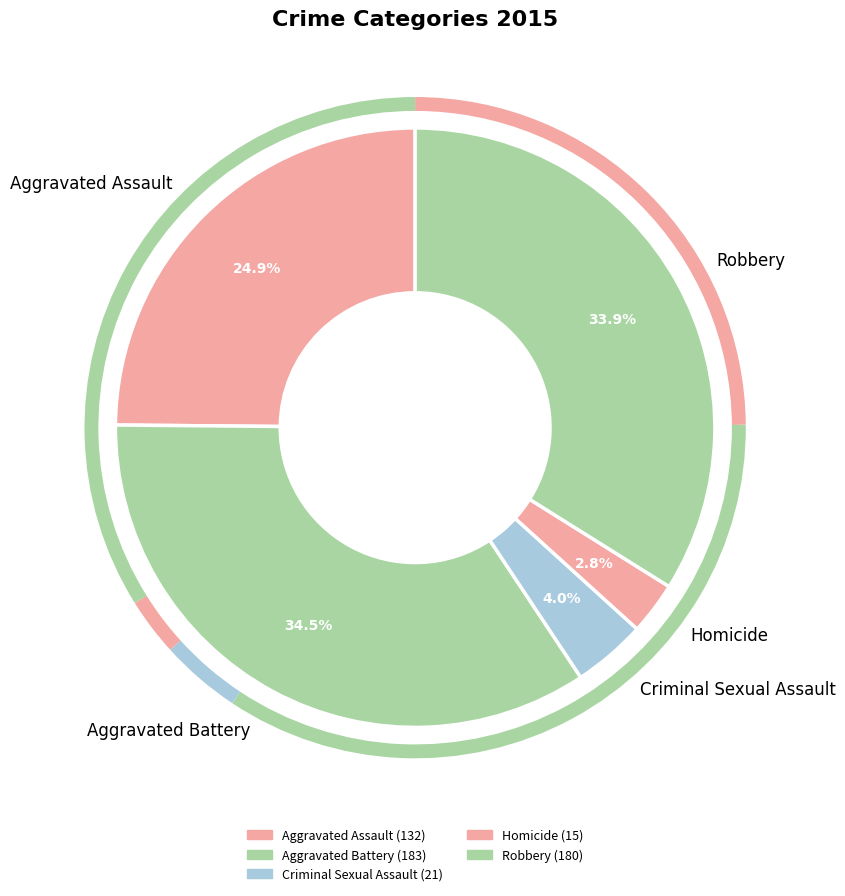

How many slices are in this pie chart?

5